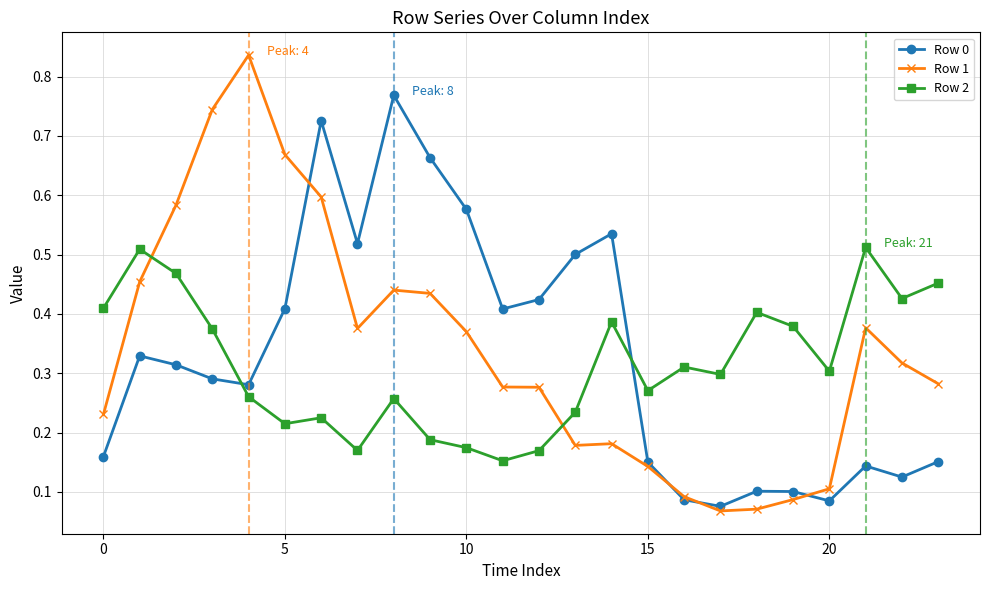

How many interior local valleys does the Row 0 series have?

6